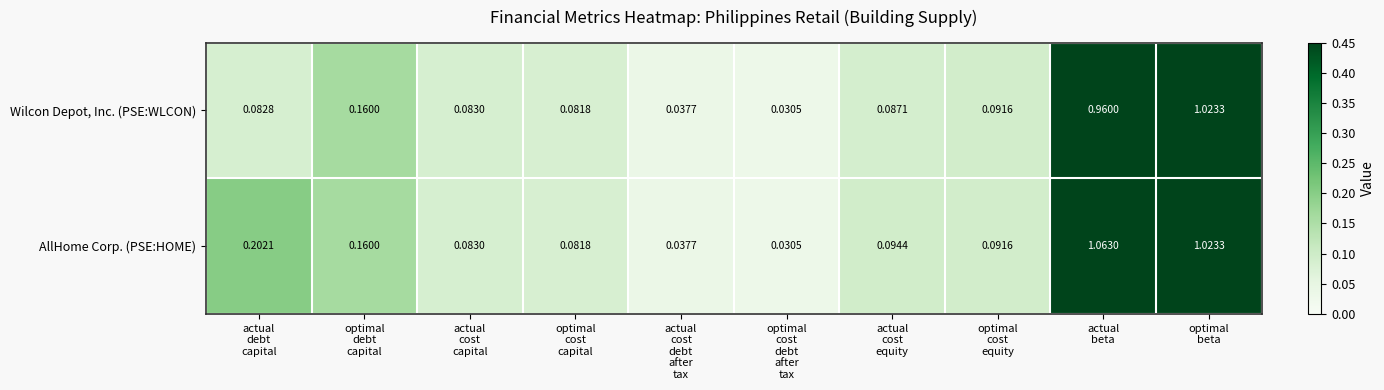

Which series has the largest total across all categories?

AllHome Corp. (PSE:HOME)